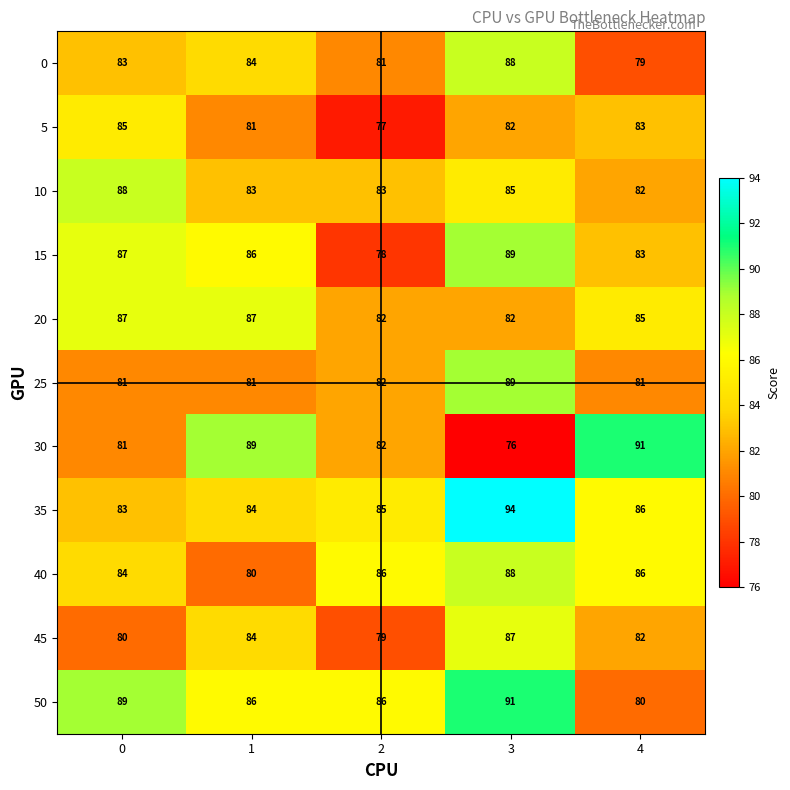

Is the value of 5 at 3 greater than the value of 25 at 0?

Yes